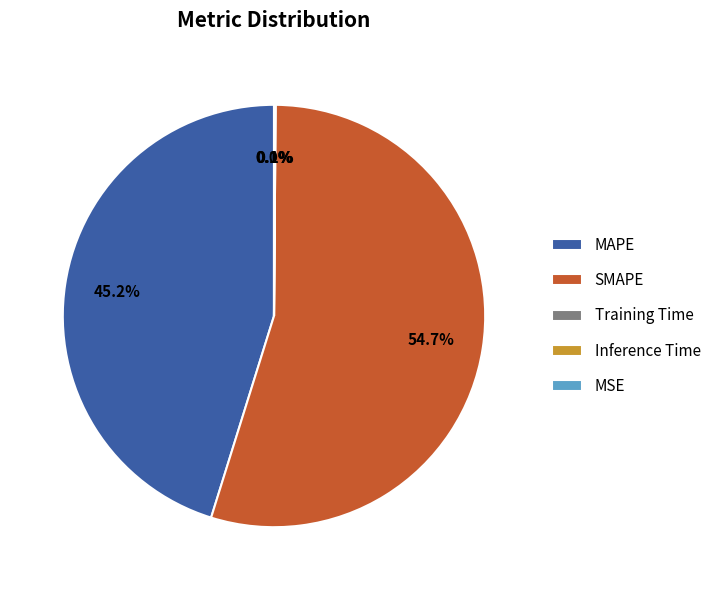

What is the largest slice in the pie chart?

SMAPE